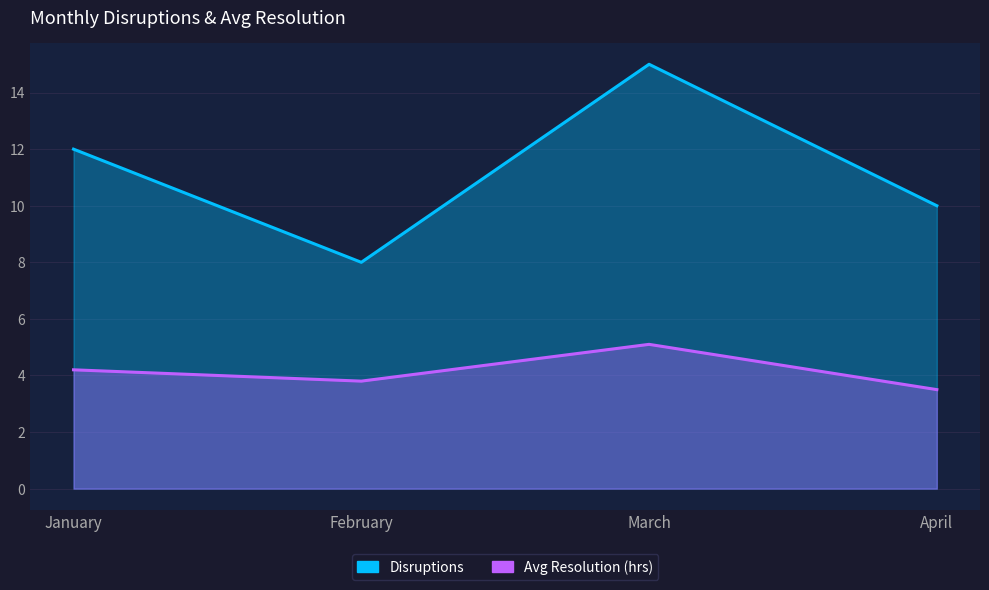

What is the approximate value of Disruptions at January?

12.0